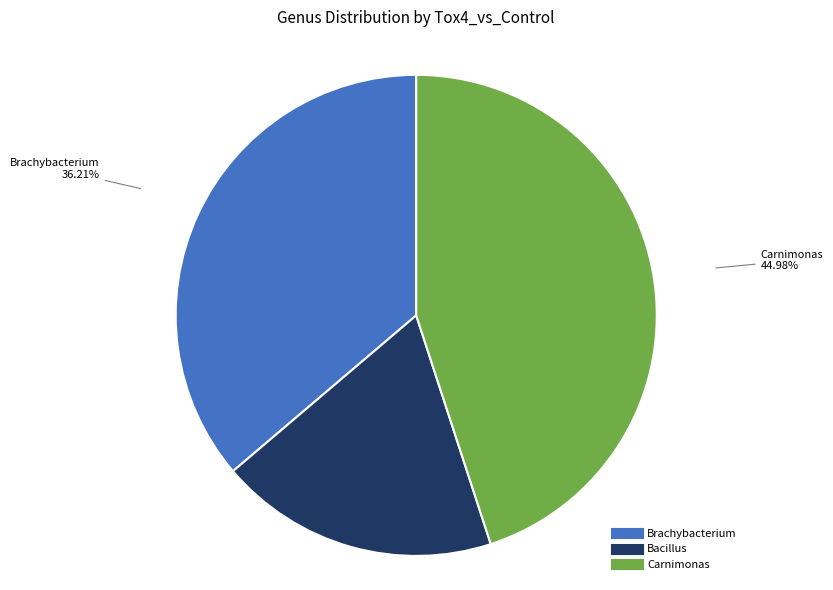

Which slice is the smallest?

Bacillus